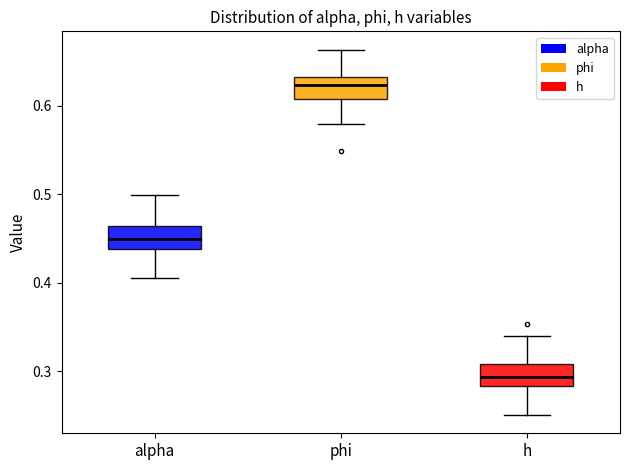

Where is the upper edge of the box for phi on the y-axis? The values are not printed on the chart, so give them approximately, as read against the axis.

0.63